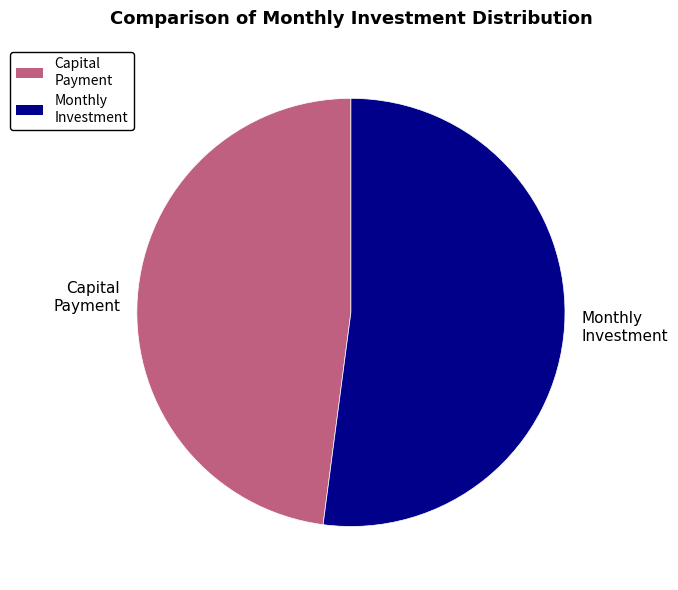

What is the smallest slice in the pie chart?

Capital Payment